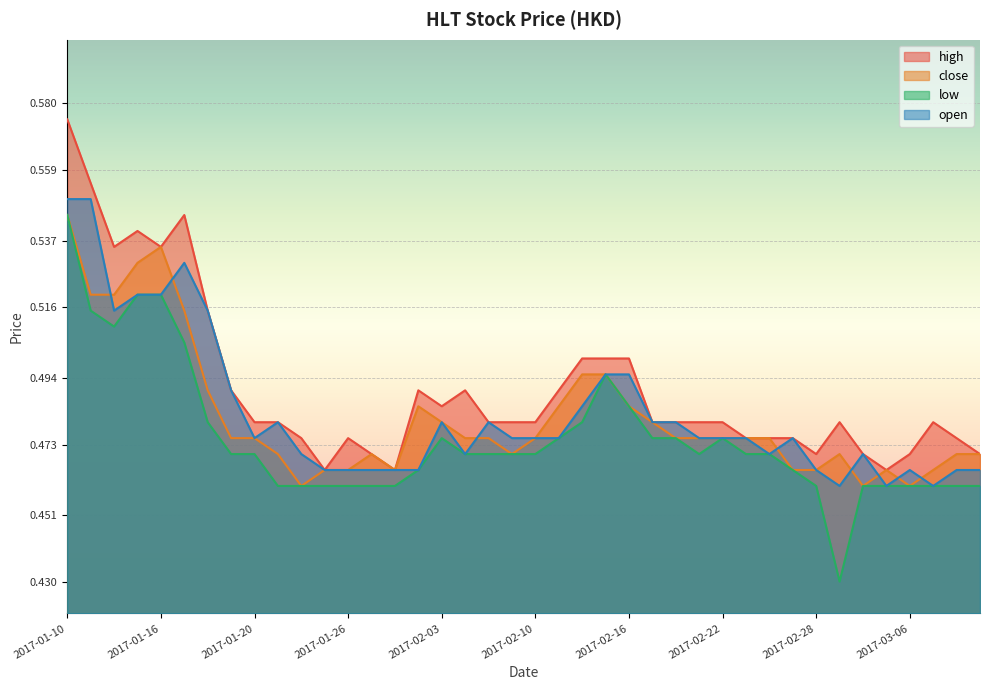

What is the difference between the maximum and minimum values in the close series?

0.1